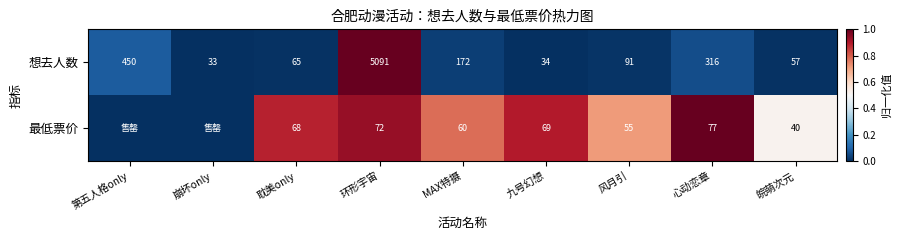

Between 崩坏only and 心动恋章, which is larger?

心动恋章